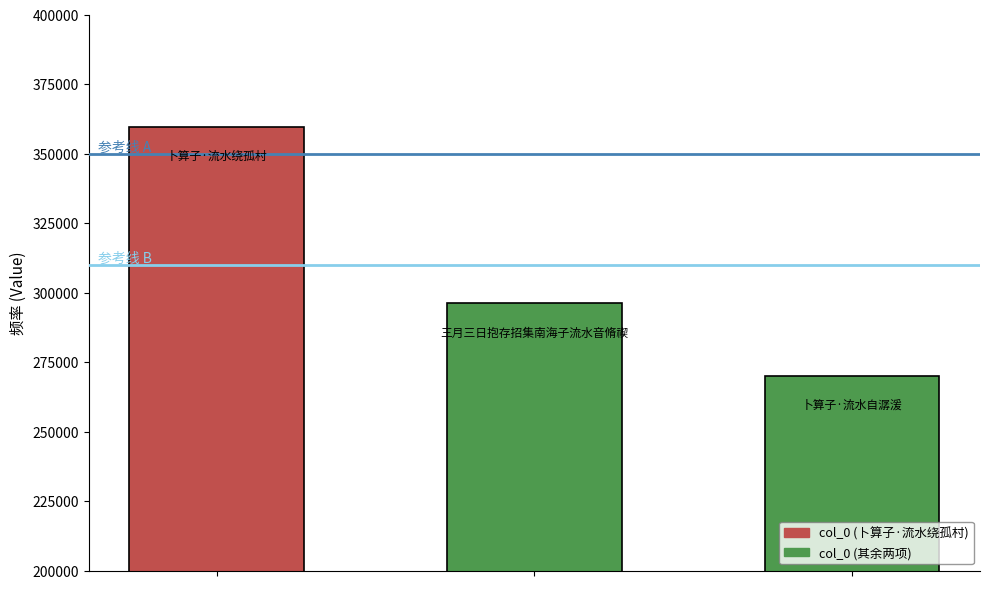

What is the value of the 3rd bar from the left?

270067